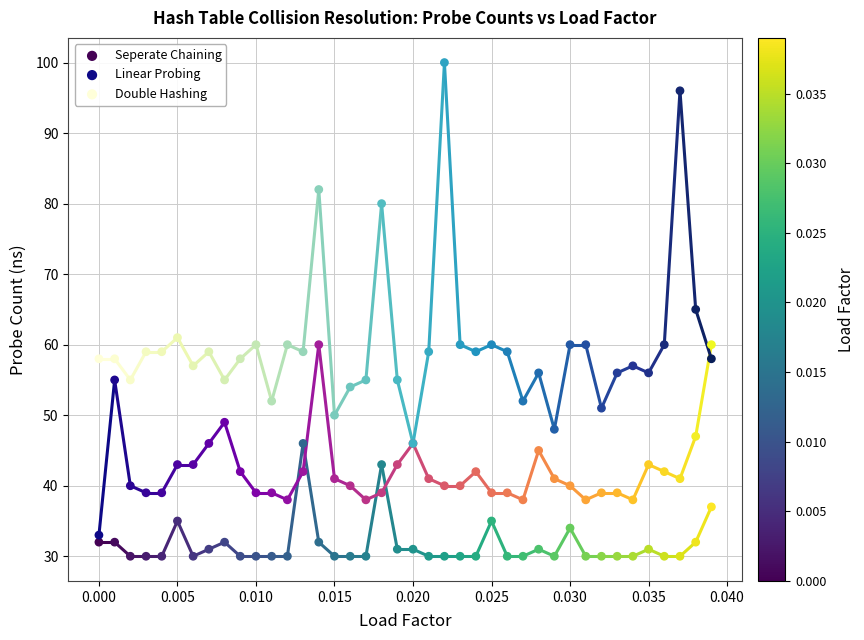

What are all the series names shown in the legend?

Seperate Chaining, Linear Probing, Double Hashing